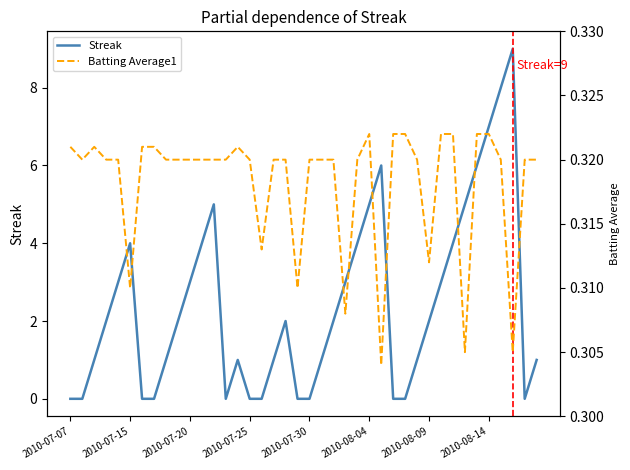

Rank the series by their average value, from lowest to highest.

Batting Average1, Streak